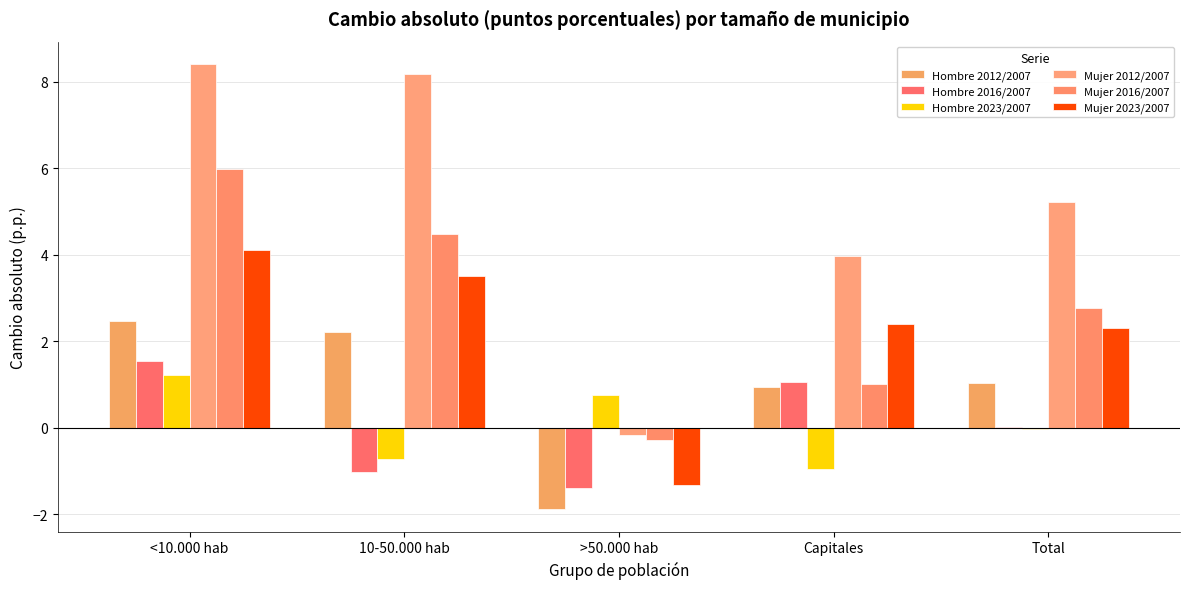

How many values in the Mujer 2016/2007 series exceed 2?

3